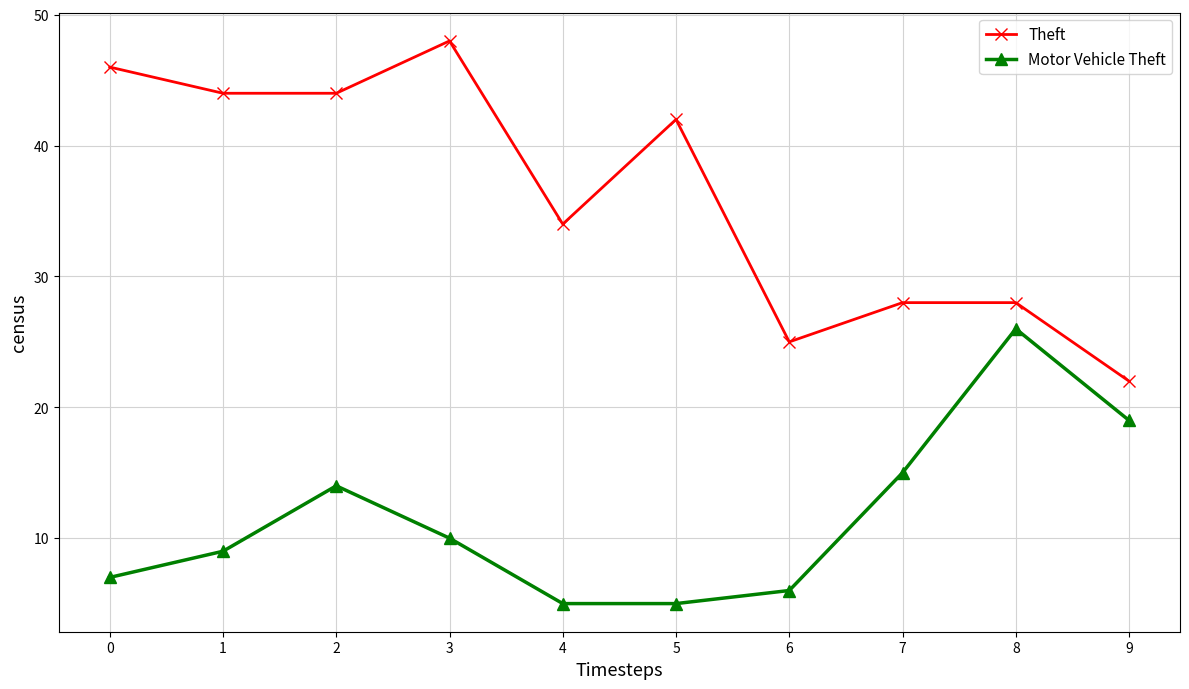

What is the total value across all series at 9?

41